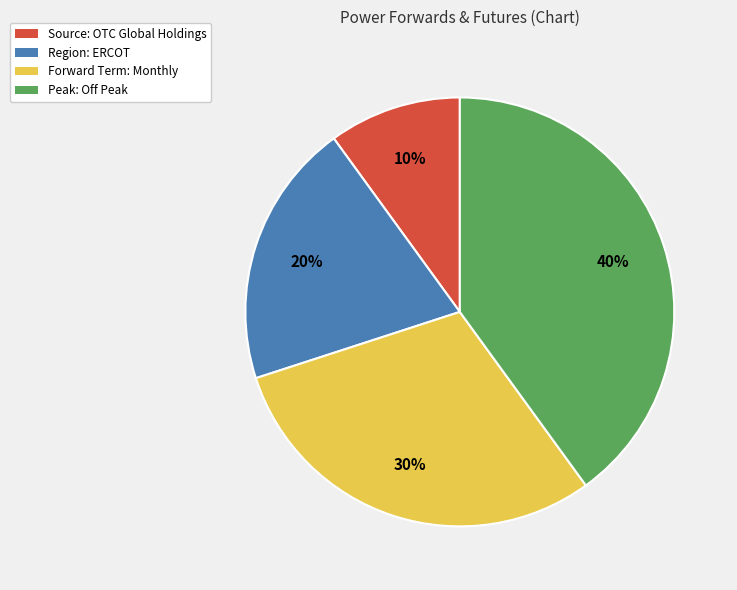

To the nearest percent, what percentage of the pie is Peak: Off Peak?

40%